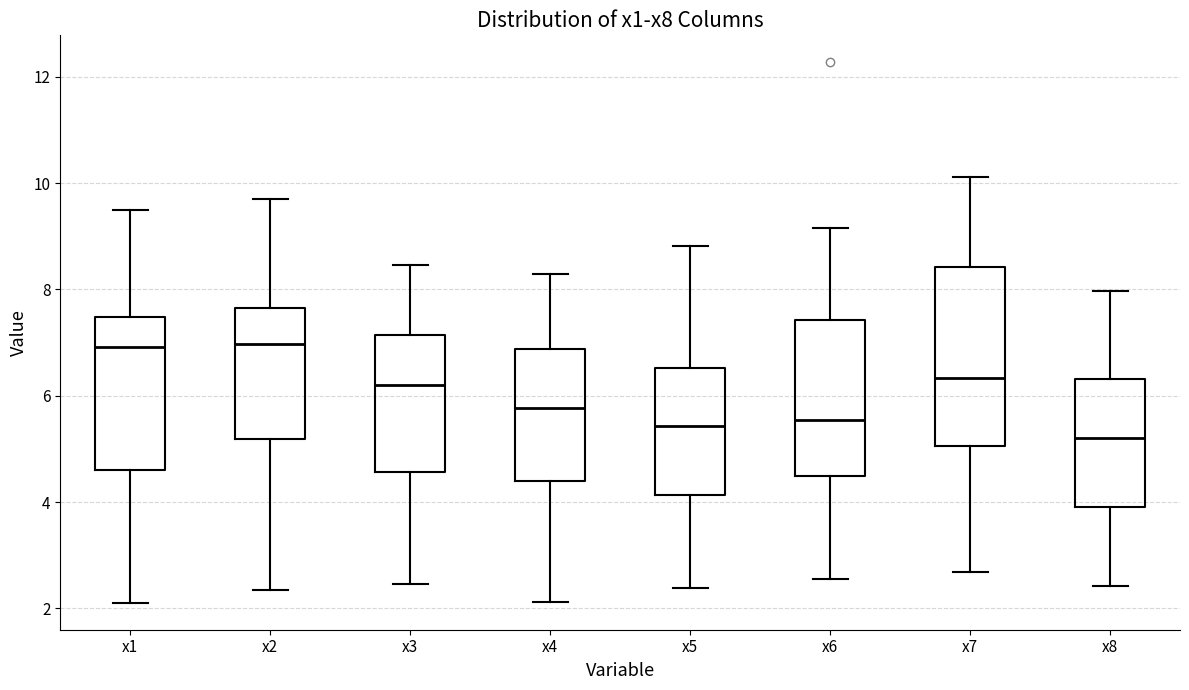

Reading left to right, read every box against the y-axis: the position of its median line, the range the box covers, and the ends of its whiskers. The values are not printed on the chart, so give them approximately, as read against the axis.

x1: median 7.0, box 4.6 to 7.4, whiskers 2.2 to 9.4
x2: median 7.0, box 5.2 to 7.6, whiskers 2.4 to 9.8
x3: median 6.2, box 4.6 to 7.2, whiskers 2.4 to 8.4
x4: median 5.8, box 4.4 to 6.8, whiskers 2.2 to 8.2
x5: median 5.4, box 4.2 to 6.6, whiskers 2.4 to 8.8
x6: median 5.6, box 4.4 to 7.4, whiskers 2.6 to 9.2
x7: median 6.4, box 5.0 to 8.4, whiskers 2.6 to 10.2
x8: median 5.2, box 3.8 to 6.4, whiskers 2.4 to 8.0